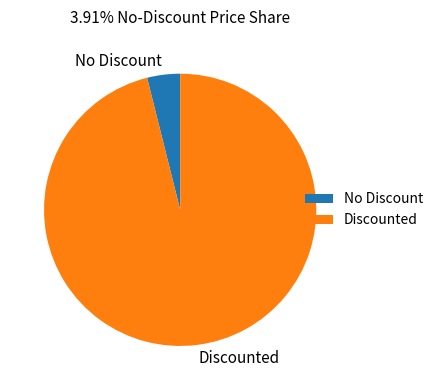

Which category has the biggest portion of the pie?

Discounted